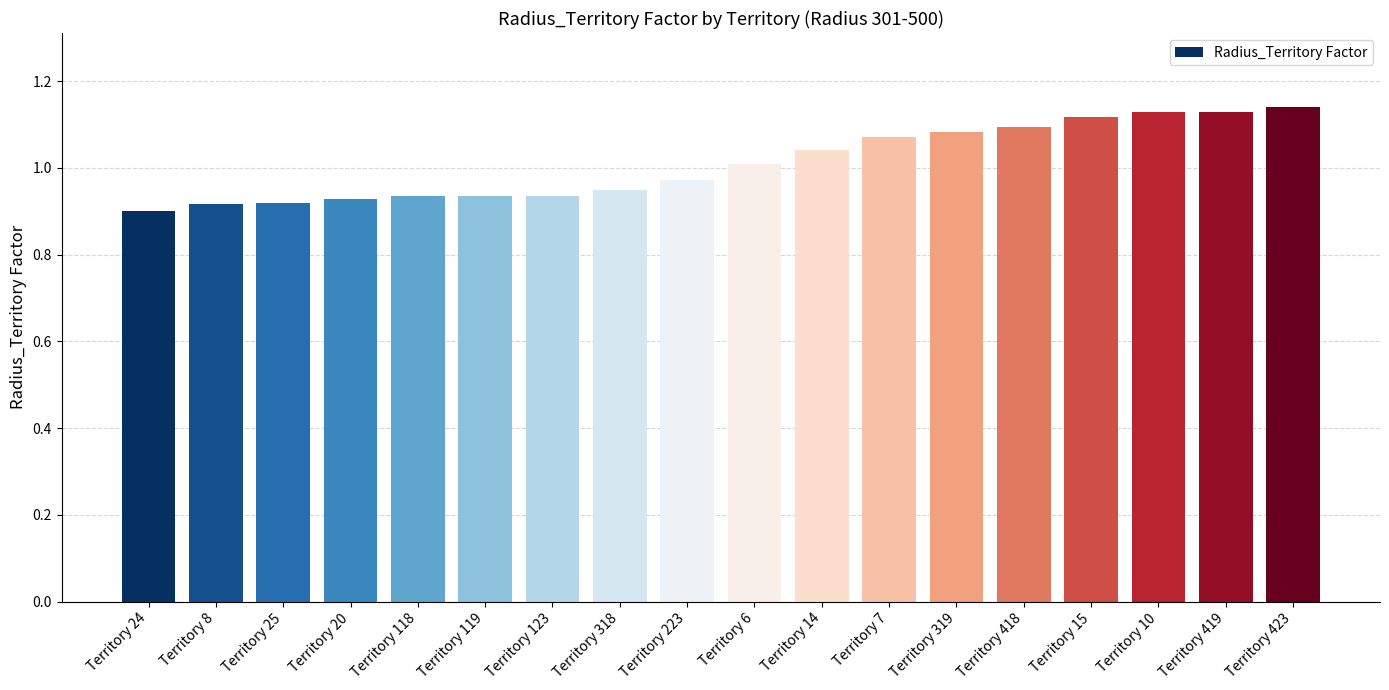

Is it true that the value at Territory 118 is 0.9?

True